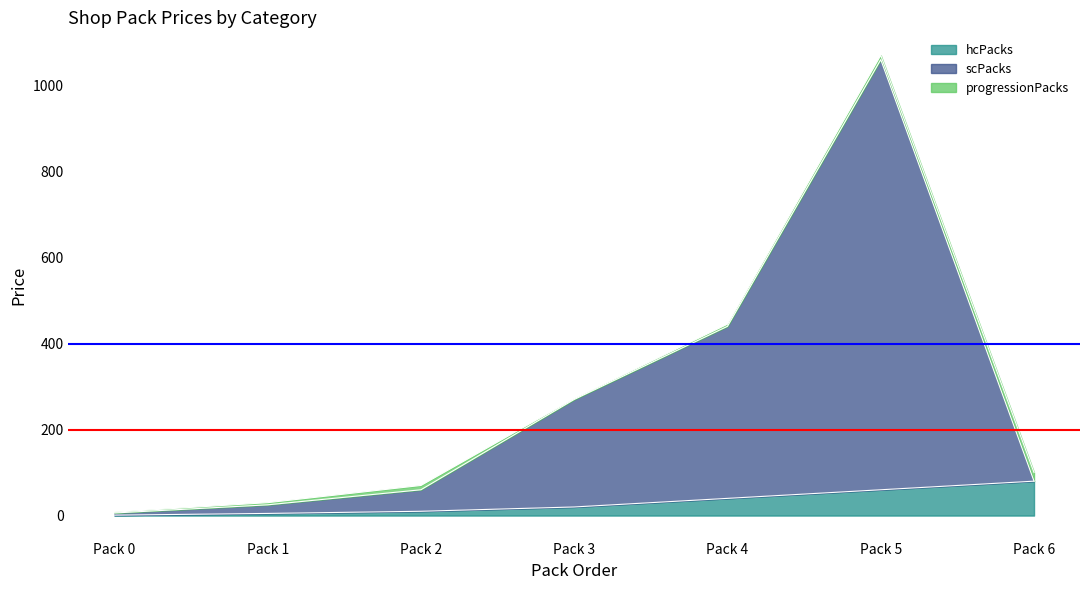

At which label is hcPacks closest to 40?

Pack 4